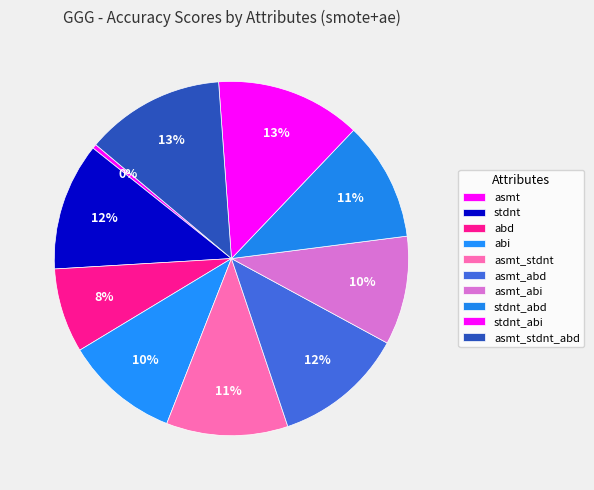

Count the number of slices in the pie.

10